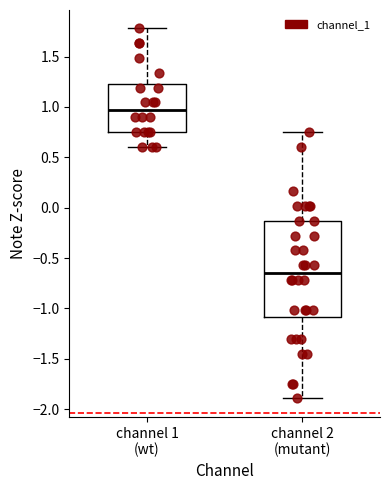

Reading left to right, transcribe this box plot: for each box, give where its median line is, the range the box spans, and where its two whiskers end, as read against the y-axis. The values are not printed on the chart, so give them approximately, as read against the axis.

channel 1 (wt): median 0.95, box 0.75 to 1.25, whiskers 0.60 to 1.80
channel 2 (mutant): median -0.65, box -1.10 to -0.15, whiskers -1.90 to 0.75